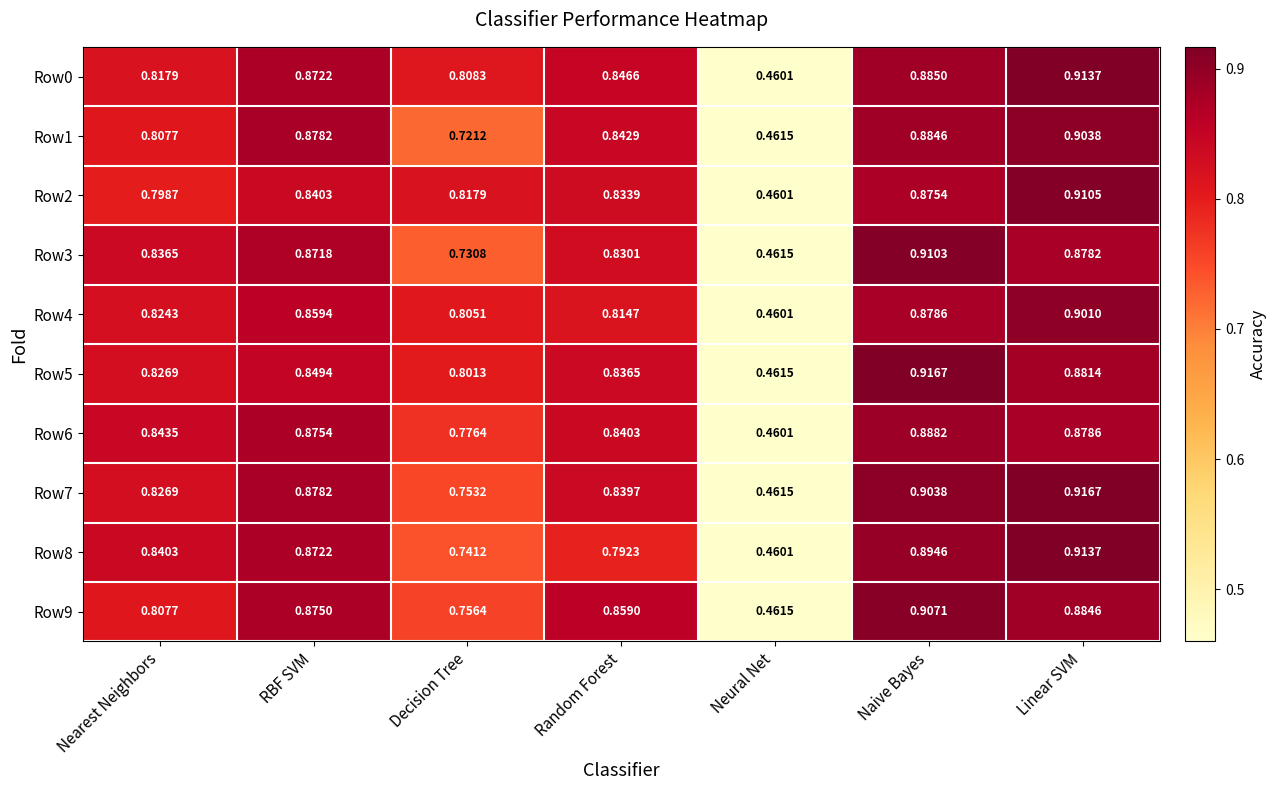

Which category has the lowest value in the Row5 series?

Neural Net